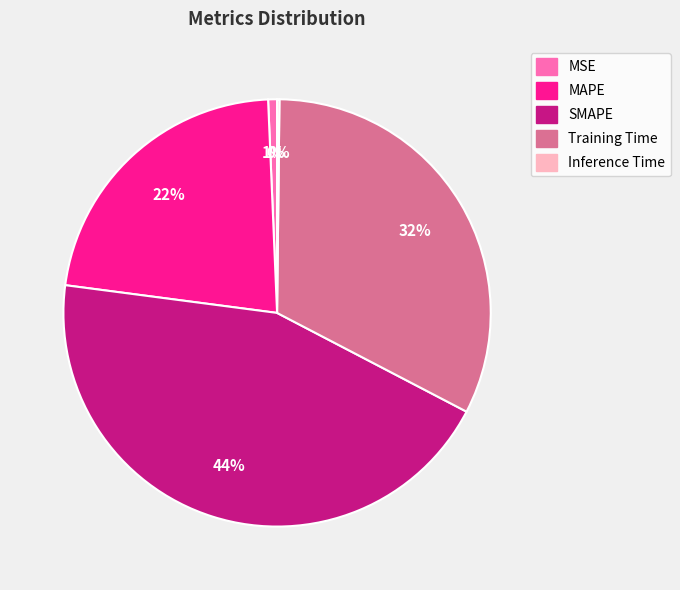

To the nearest percent, what is the average slice percentage?

20%